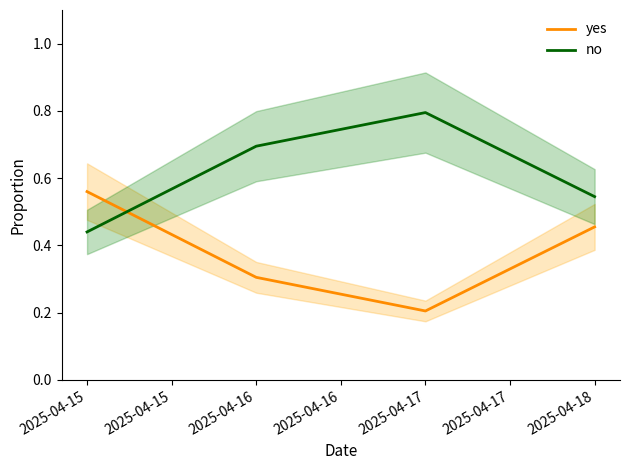

What is the minimum value shown in the chart?

0.2